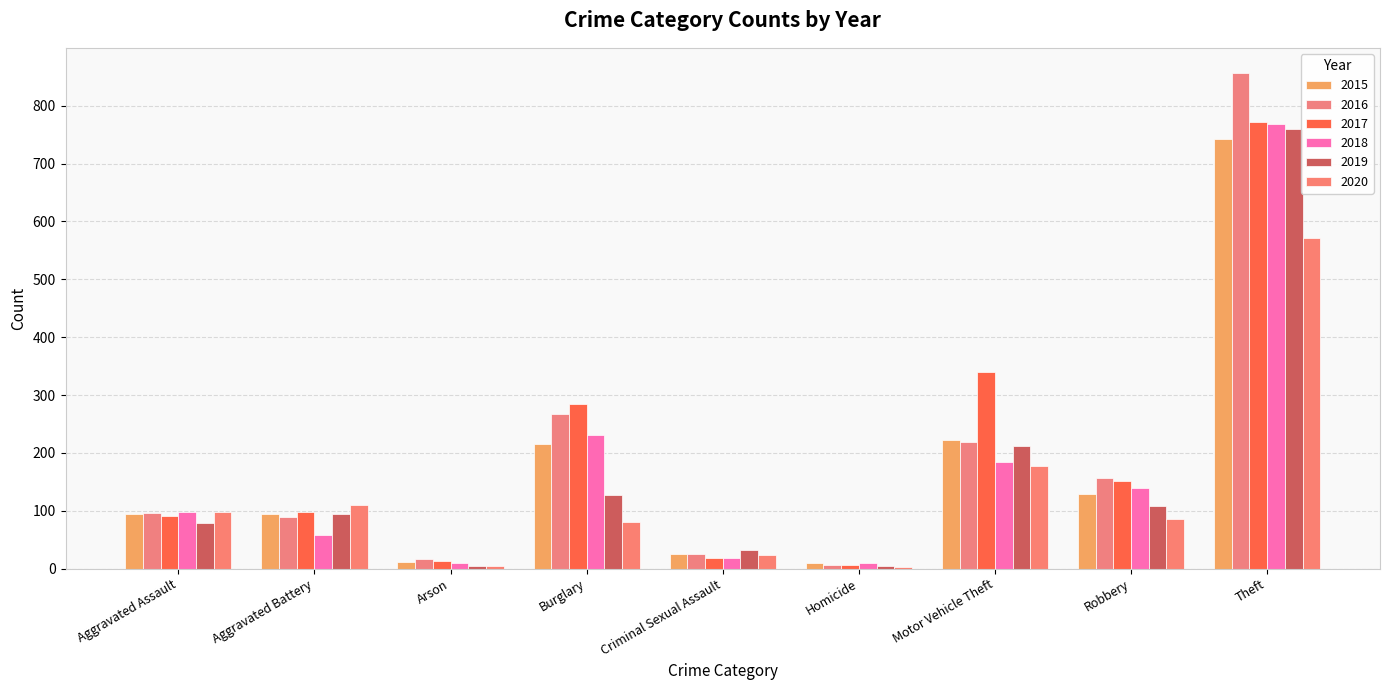

What is the smallest value displayed?

2